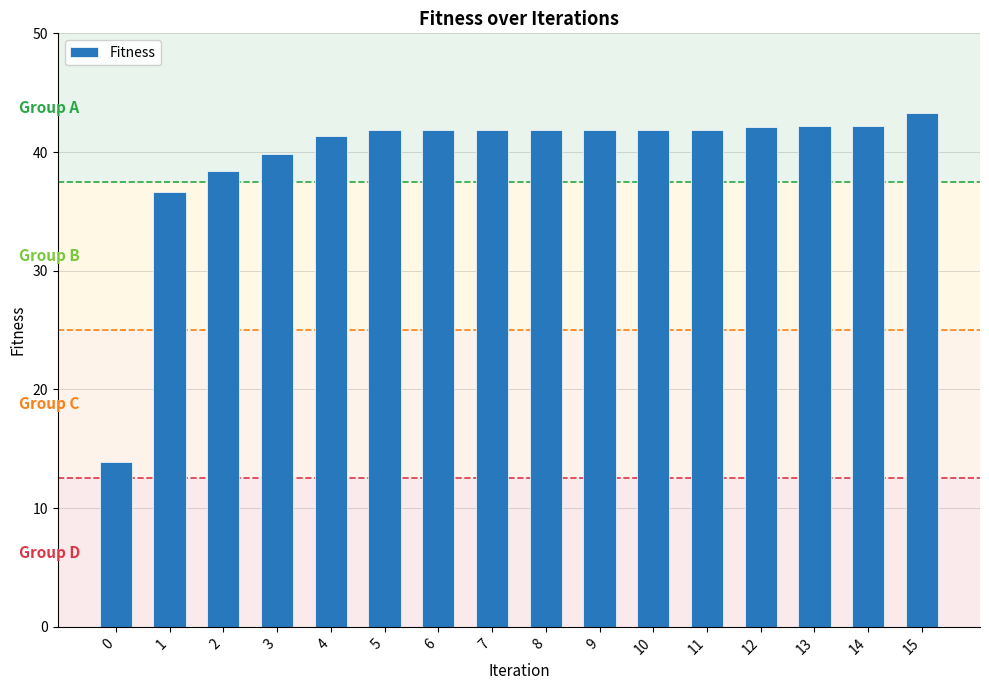

What is the difference between the second highest and second lowest values?

5.5